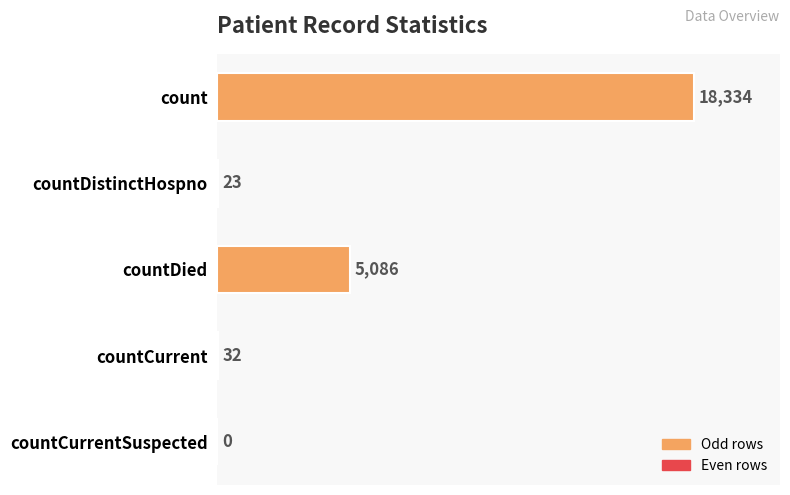

What is the sum of all values?

23475